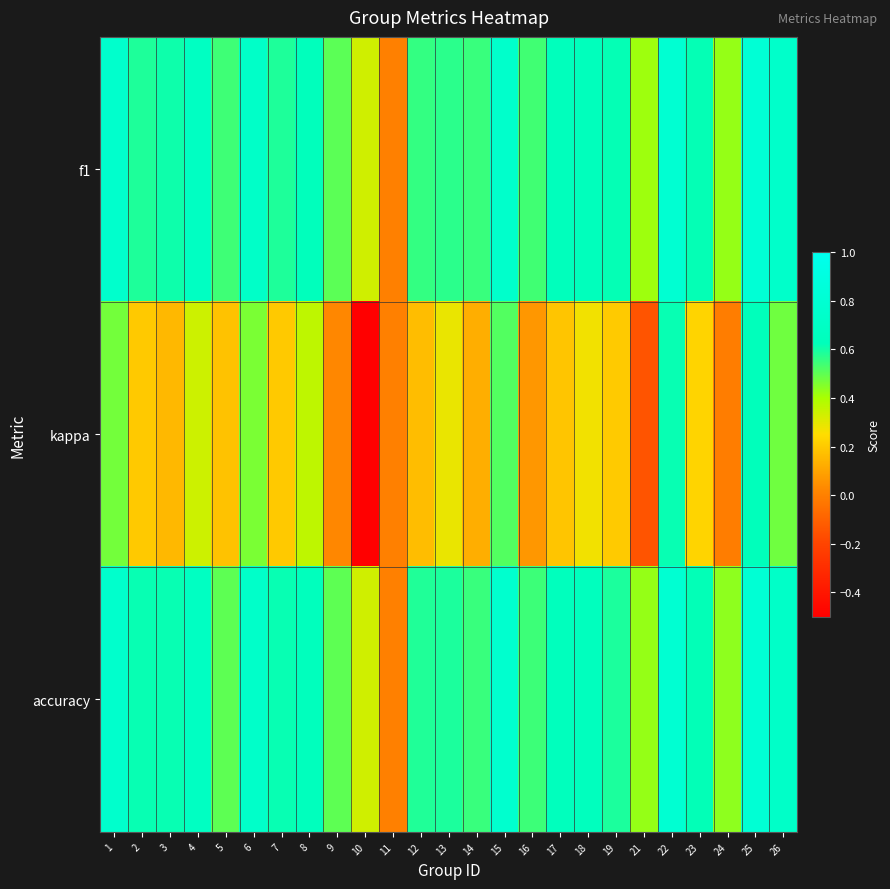

Which category has the lowest value across all series?

10